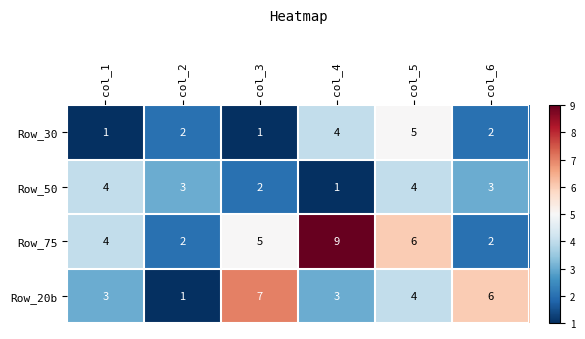

How many Row_75 values are between 2 and 6?

5